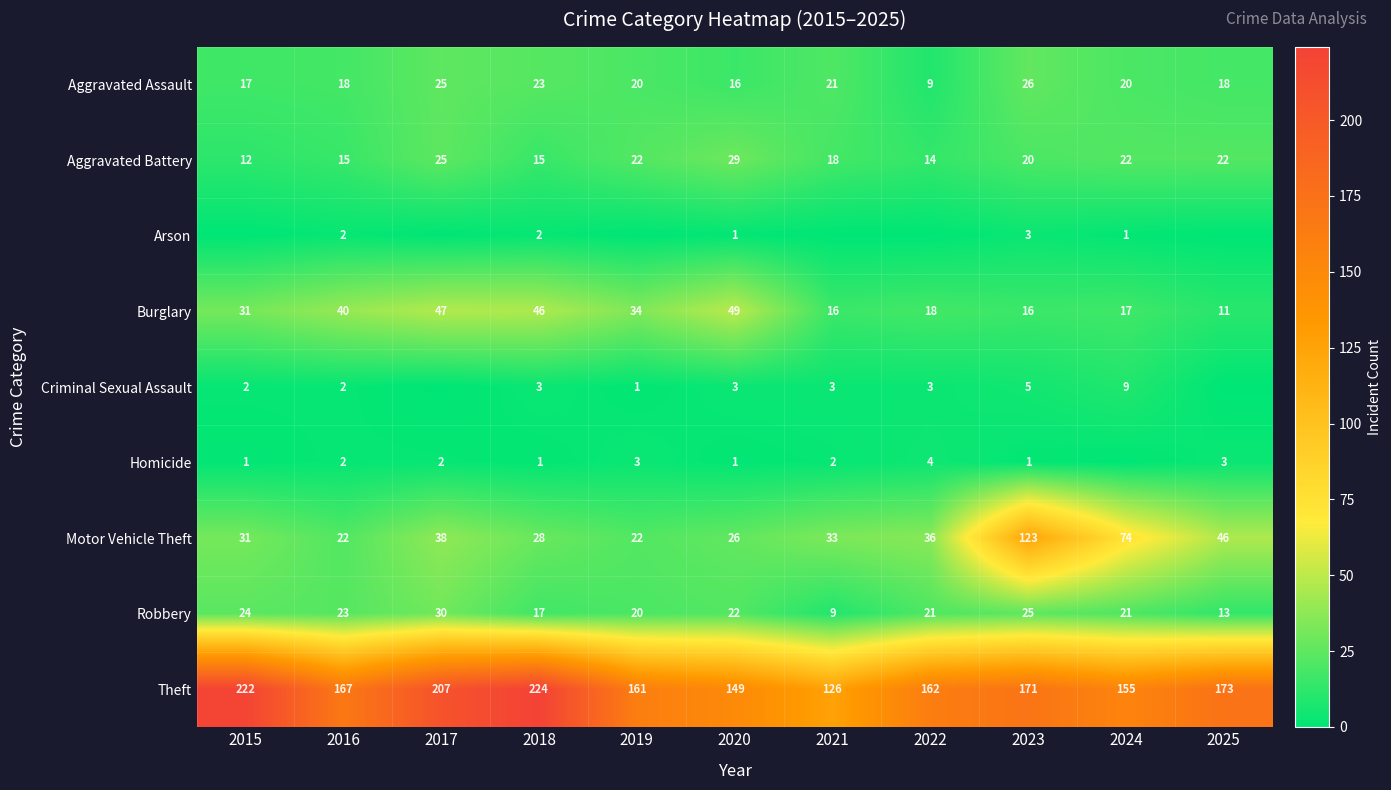

Which series has the largest total across all categories?

Theft